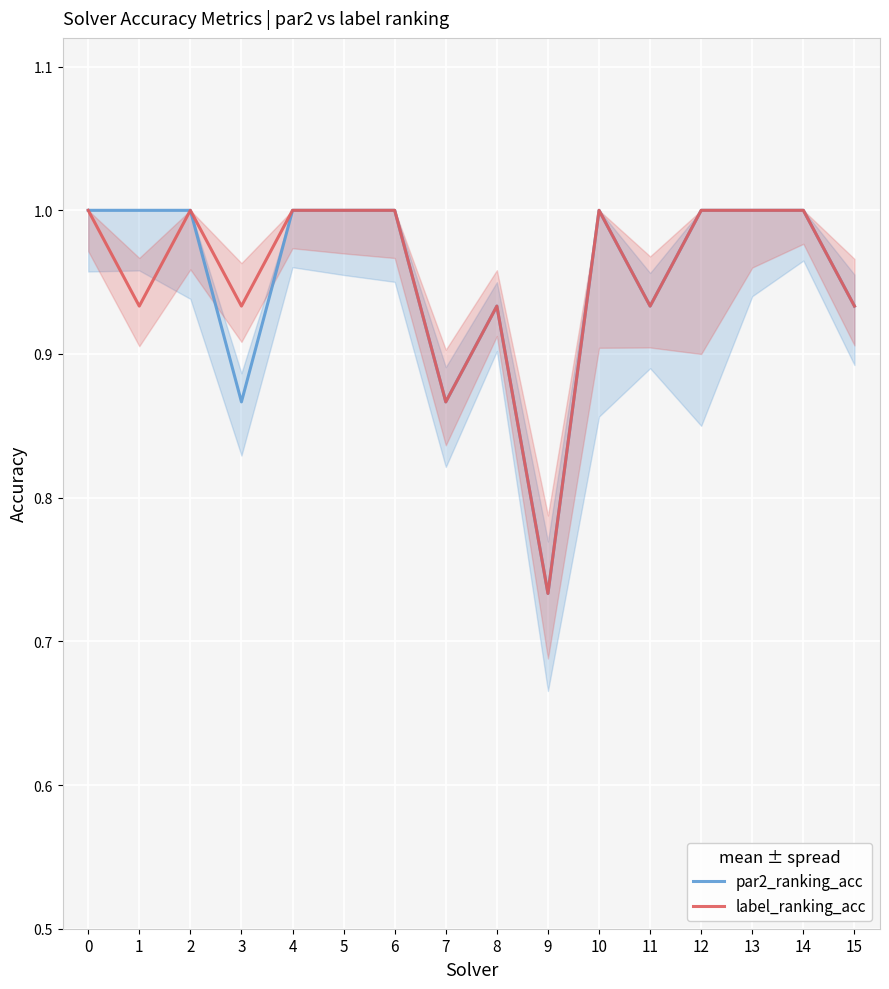

Reading right to left, what are all the values shown in this chart?

par2_ranking_acc: 15=0.9	14=1.0	13=1.0	12=1.0	11=0.9	10=1.0	9=0.7	8=0.9	7=0.9	6=1.0	5=1.0	4=1.0	3=0.9	2=1.0	1=1.0	0=1.0
label_ranking_acc: 15=0.9	14=1.0	13=1.0	12=1.0	11=0.9	10=1.0	9=0.7	8=0.9	7=0.9	6=1.0	5=1.0	4=1.0	3=0.9	2=1.0	1=0.9	0=1.0